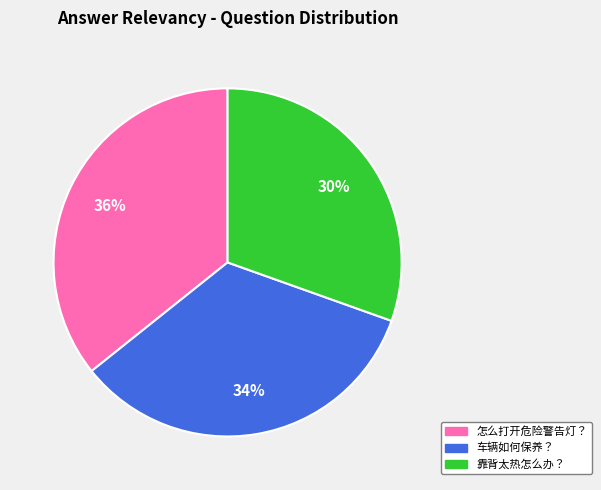

To the nearest percent, what portion does 靠背太热怎么办？ represent?

30%